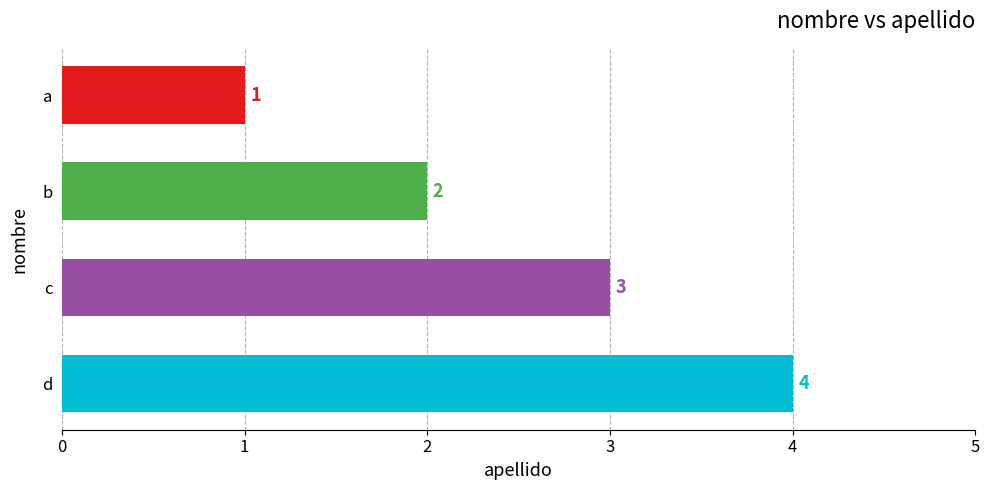

Where is the data nearest to the value 2?

b